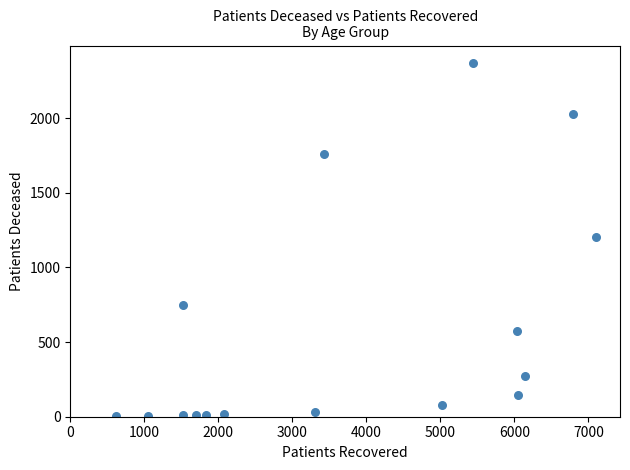

What is the range of Y values (max minus min)?

2366